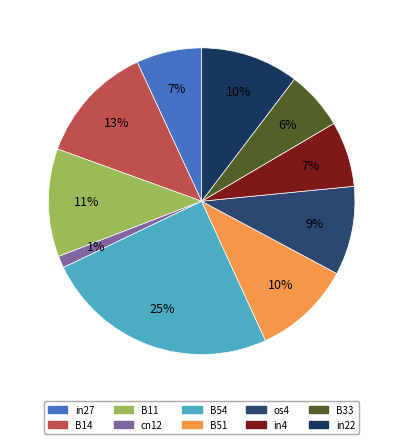

To the nearest percent, what percentage of the pie is os4?

9%